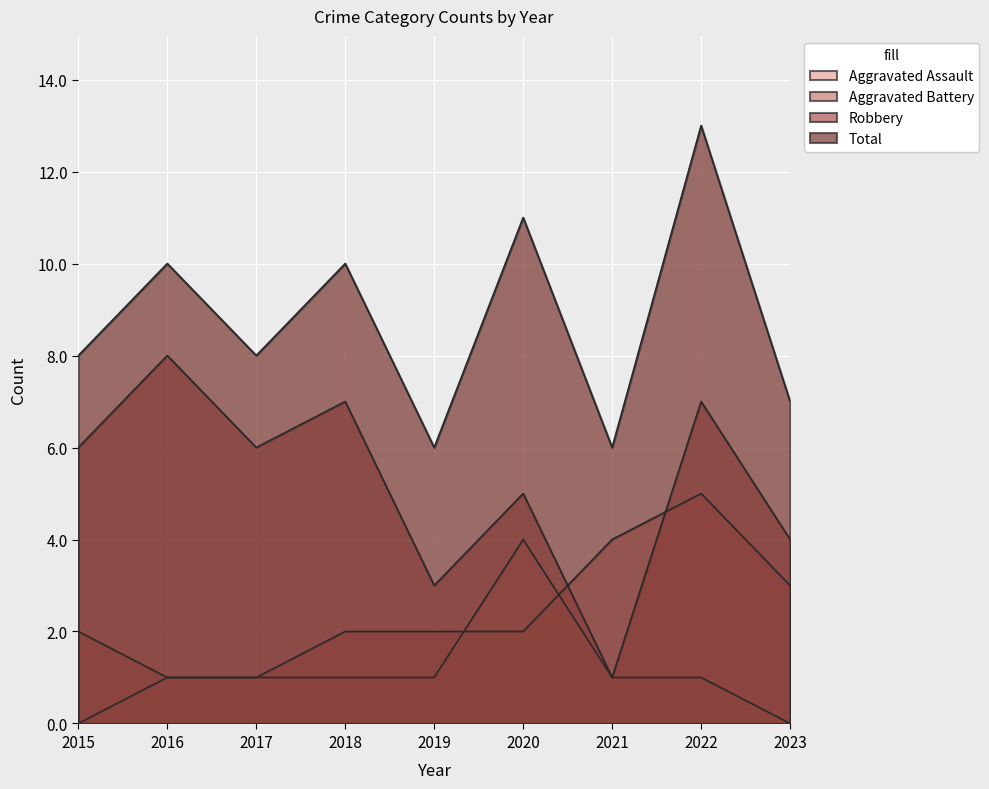

What value does the Total series have at 2020?

11